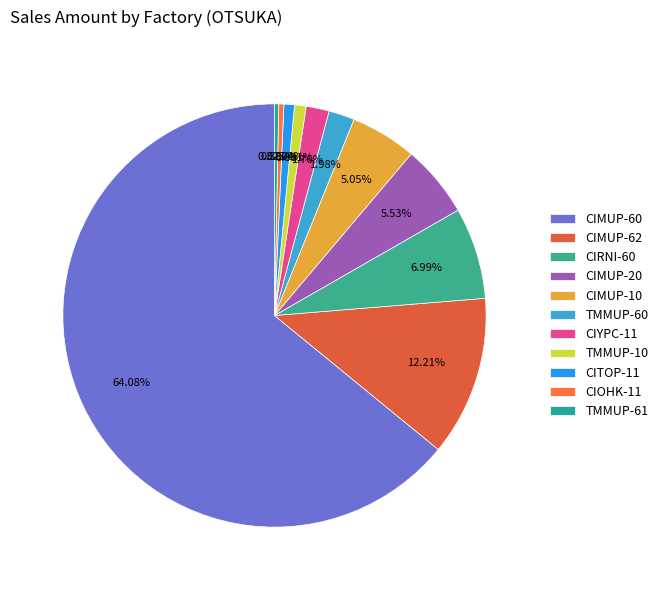

What is the total percentage of TMMUP-60 and CIRNI-60?

9.0%